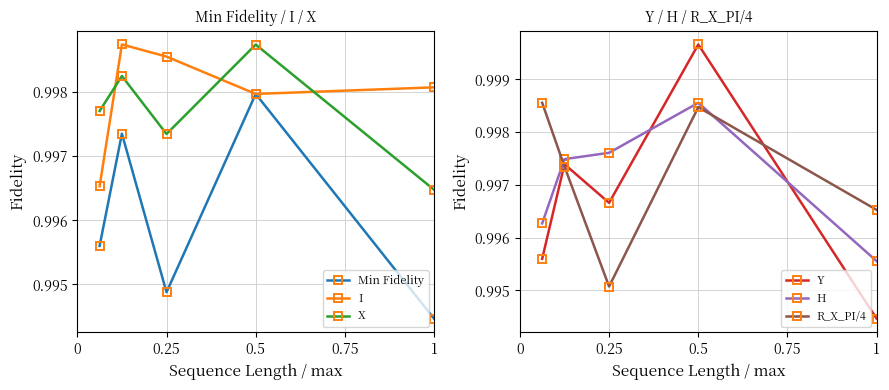

What is the average value of the H series?

1.0